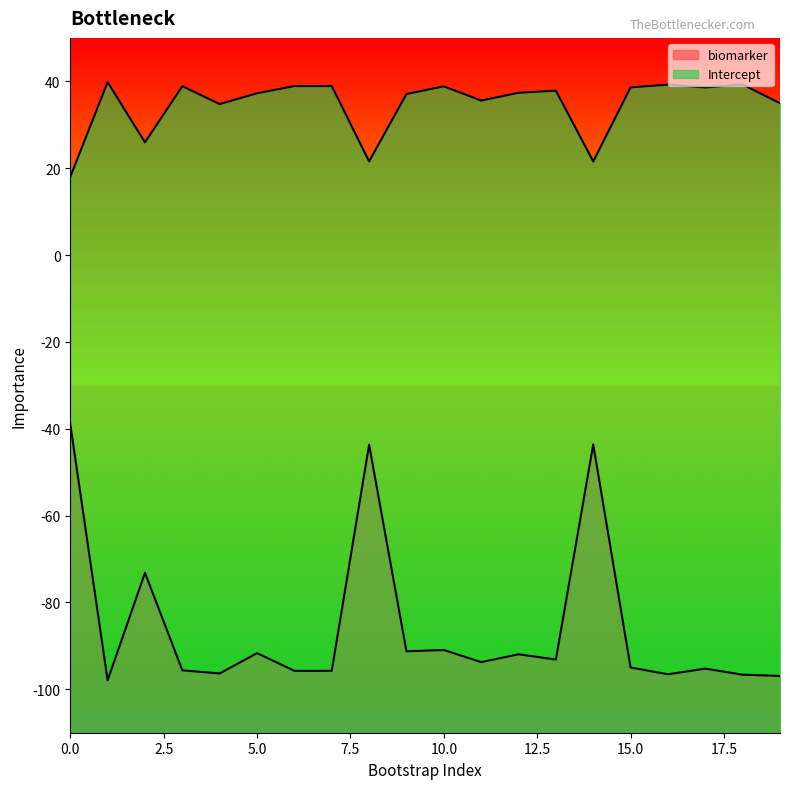

What are all the series names shown in the legend?

biomarker, Intercept